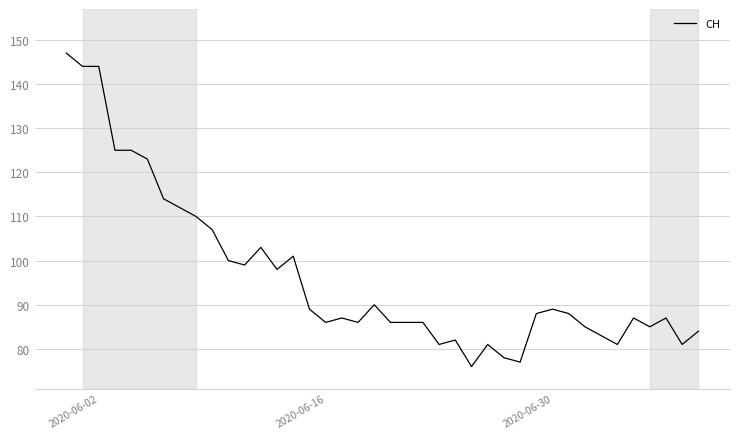

What is the smallest value displayed?

76